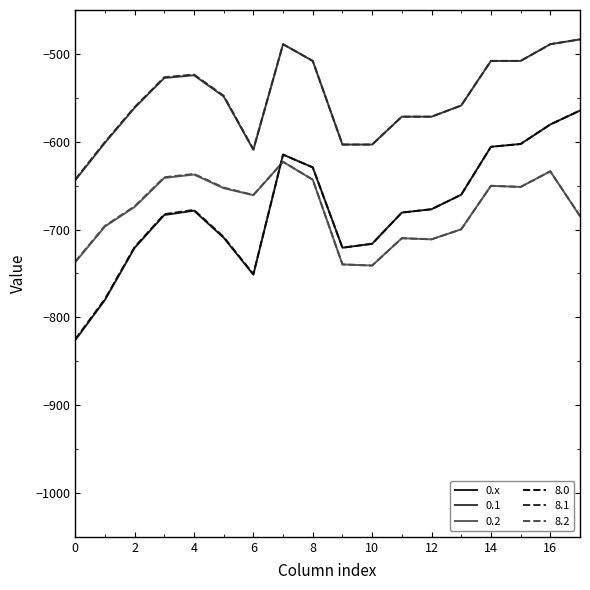

What is the maximum value shown in the chart?

-483.5